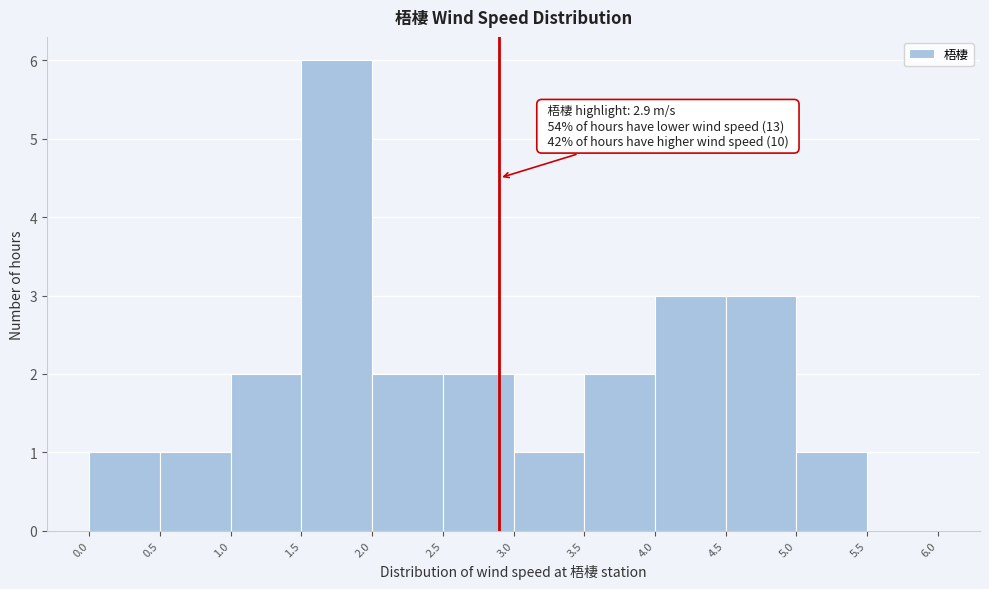

Which range on the x-axis has the tallest bar?

1.5 to 2.0